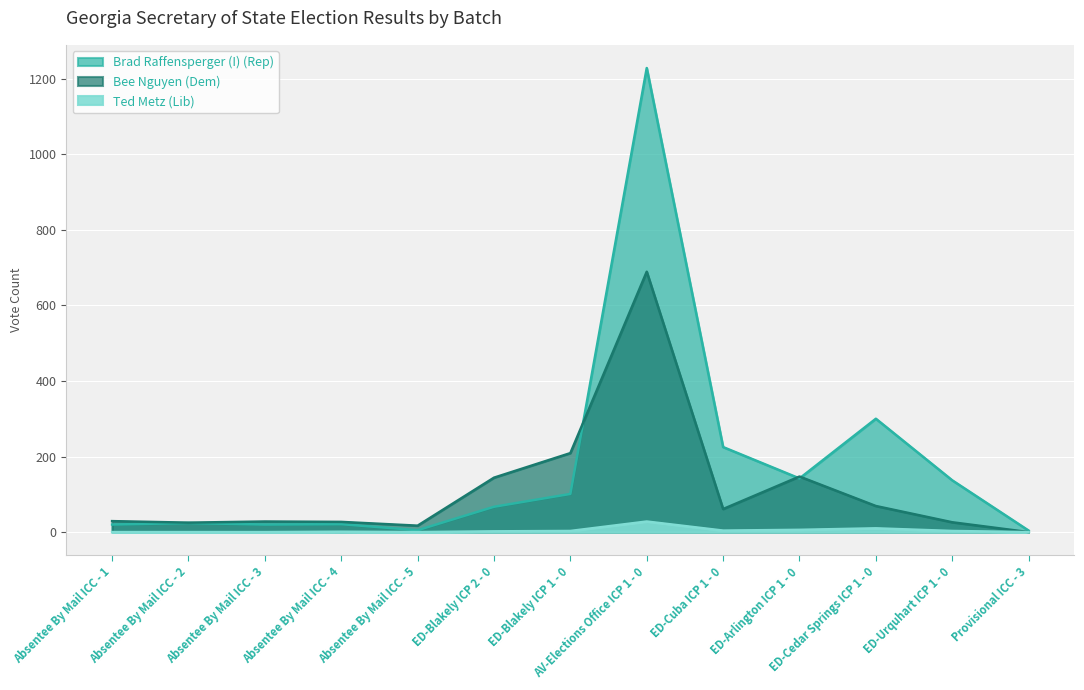

At which label does Brad Raffensperger (I) (Rep) first exceed 67?

ED-Blakely ICP 1 - 0